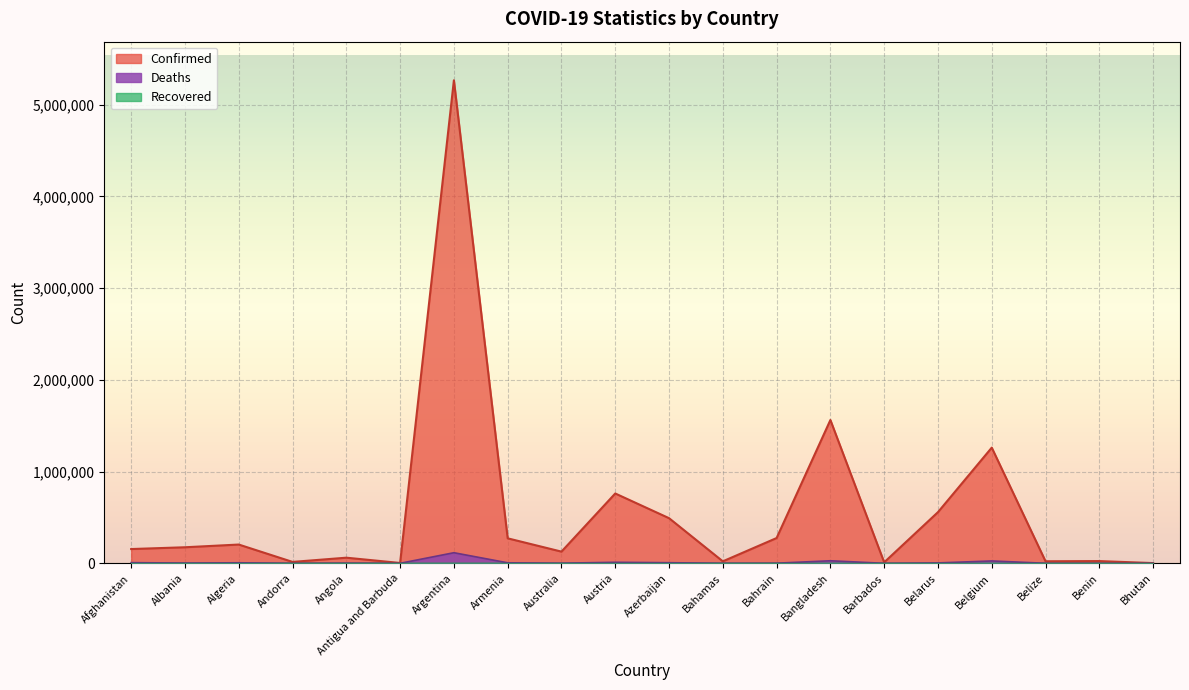

List the series in order of their peak value, highest first.

Confirmed, Deaths